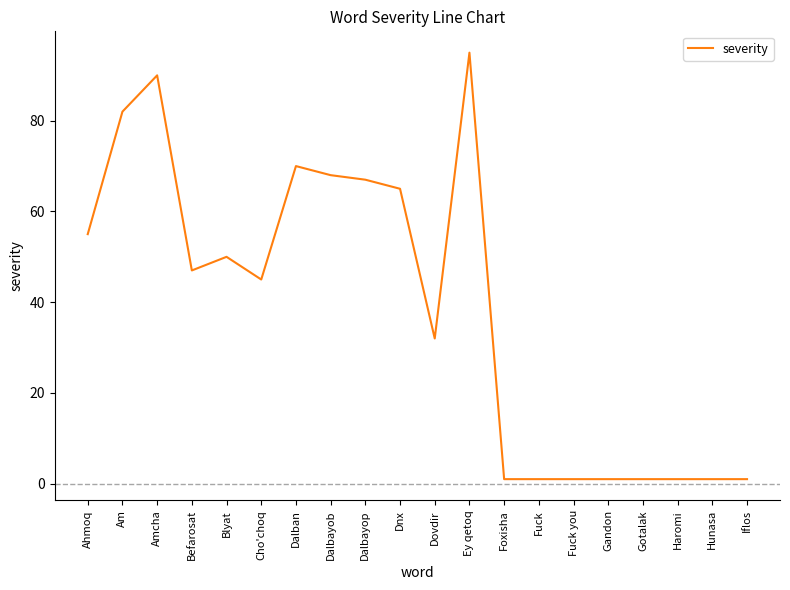

Count the number of data series in this chart.

1